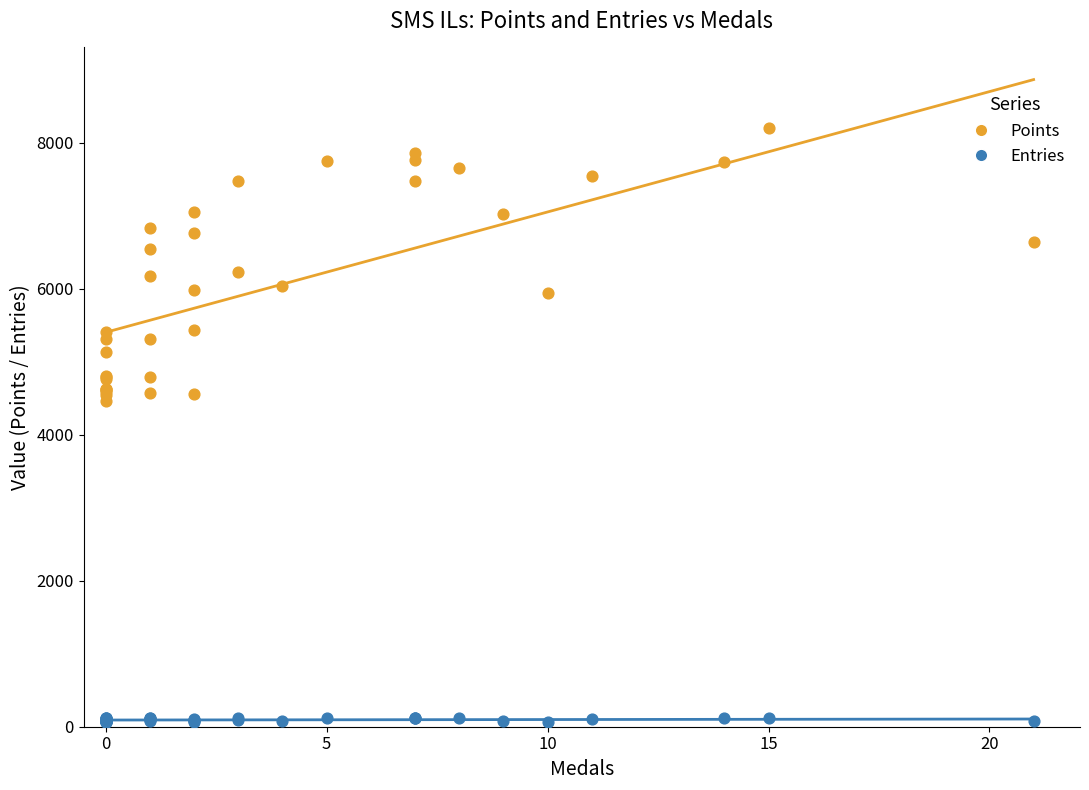

What is the X range (max minus min) for the scatter plot?

21